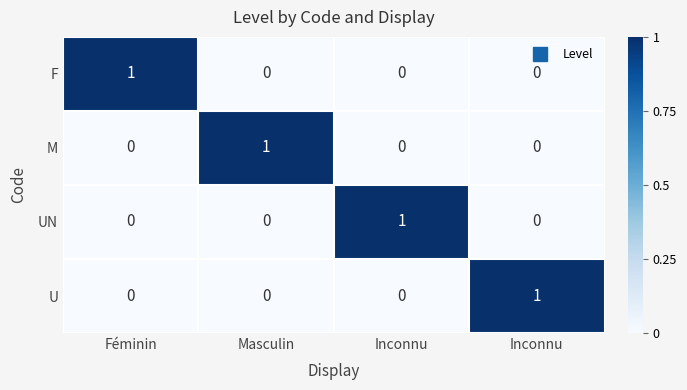

How many data points in F are above 0?

1